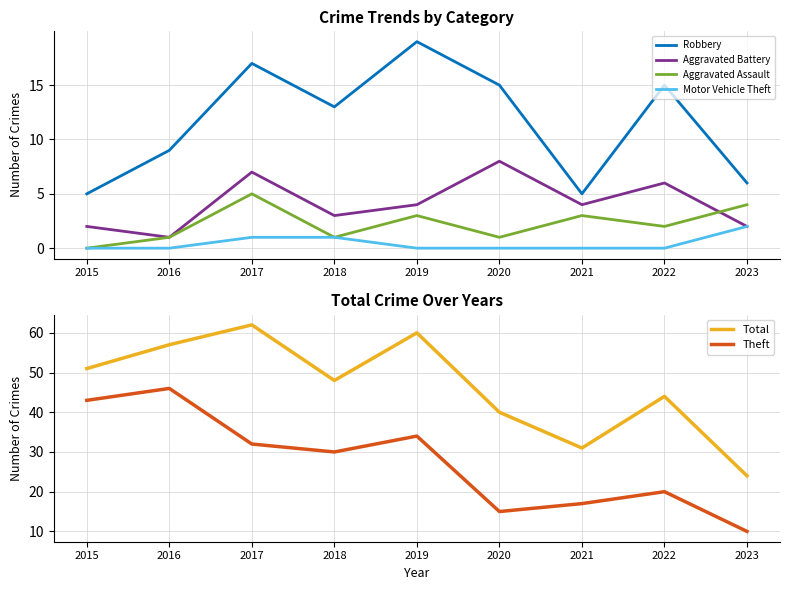

What are all the series names shown in the legend?

Robbery, Aggravated Battery, Aggravated Assault, Motor Vehicle Theft, Total, Theft